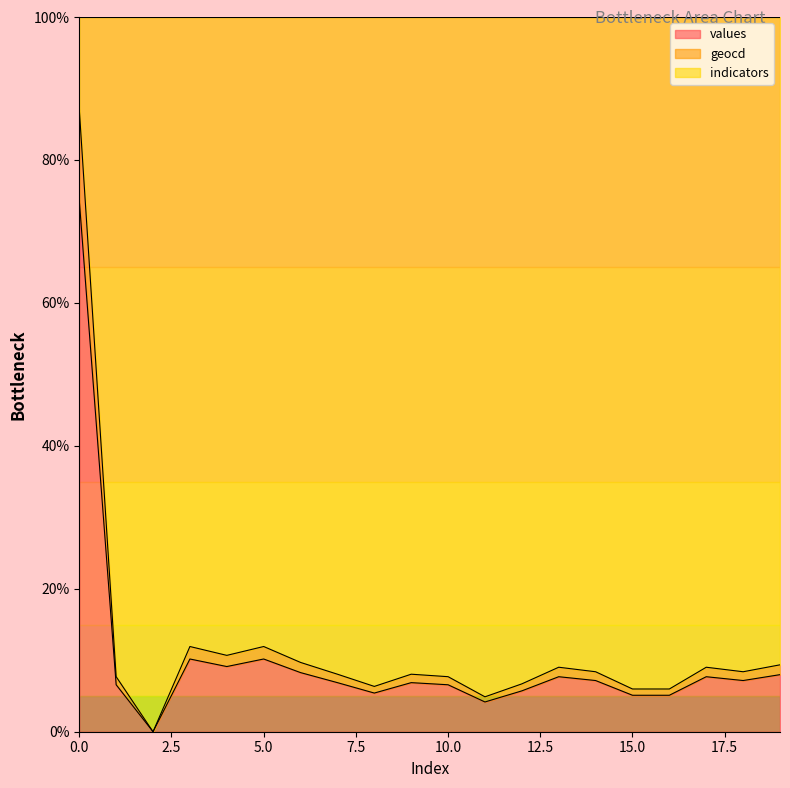

What value does the geocd series have at 1?

7.7